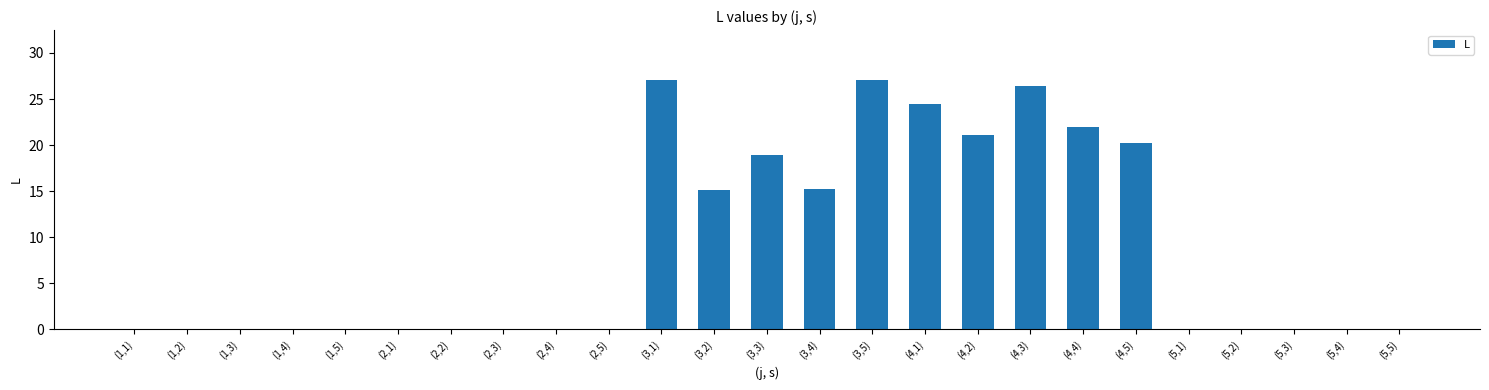

The chart shows a value of 26.4 at (4,3). True or false?

True